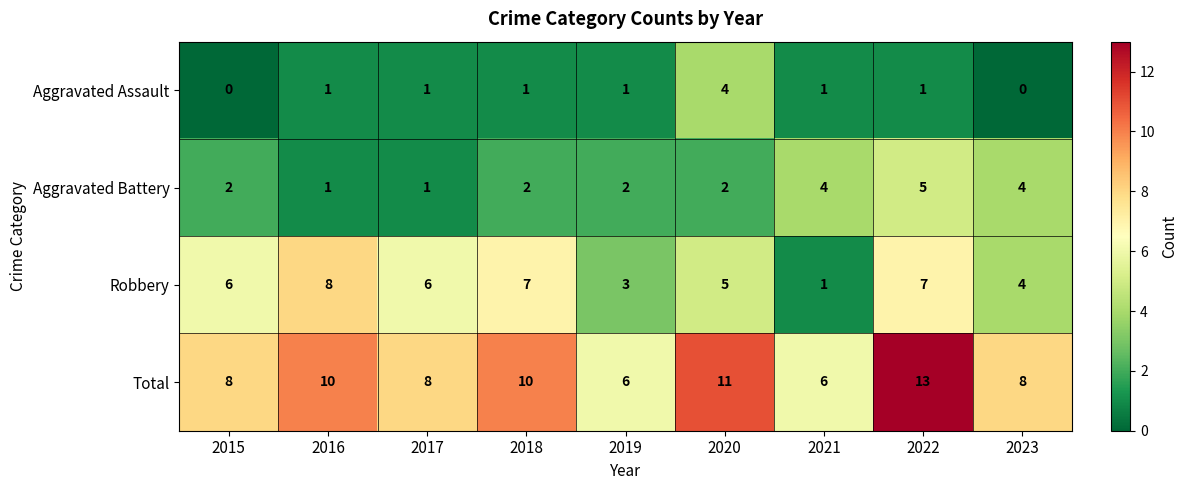

What is the difference between the highest and lowest values at 2020?

9